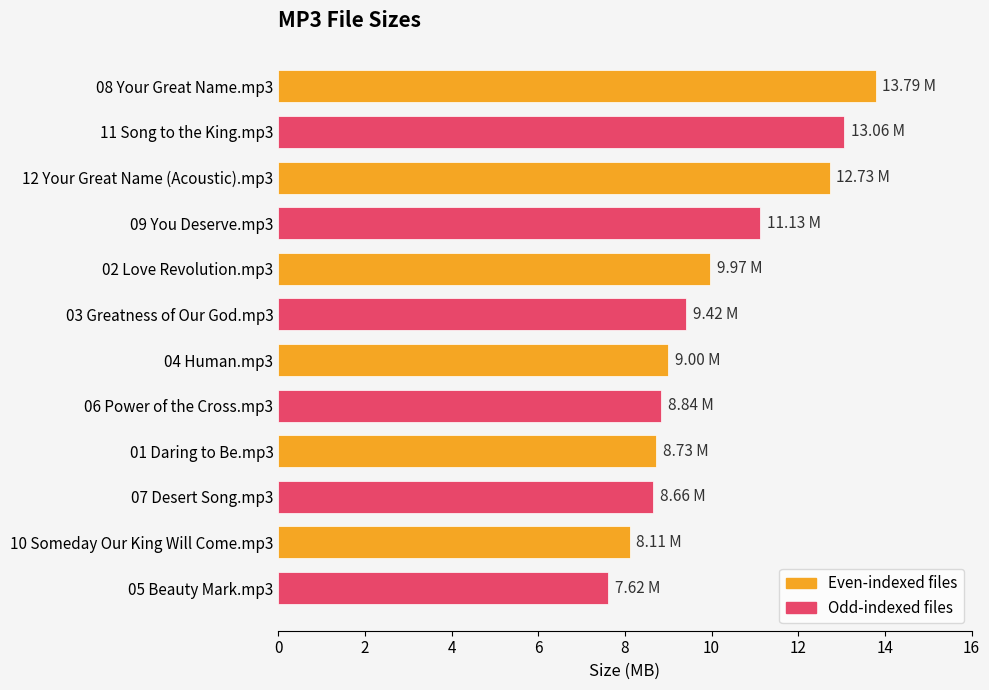

What is the difference between the maximum and second lowest values?

5.7